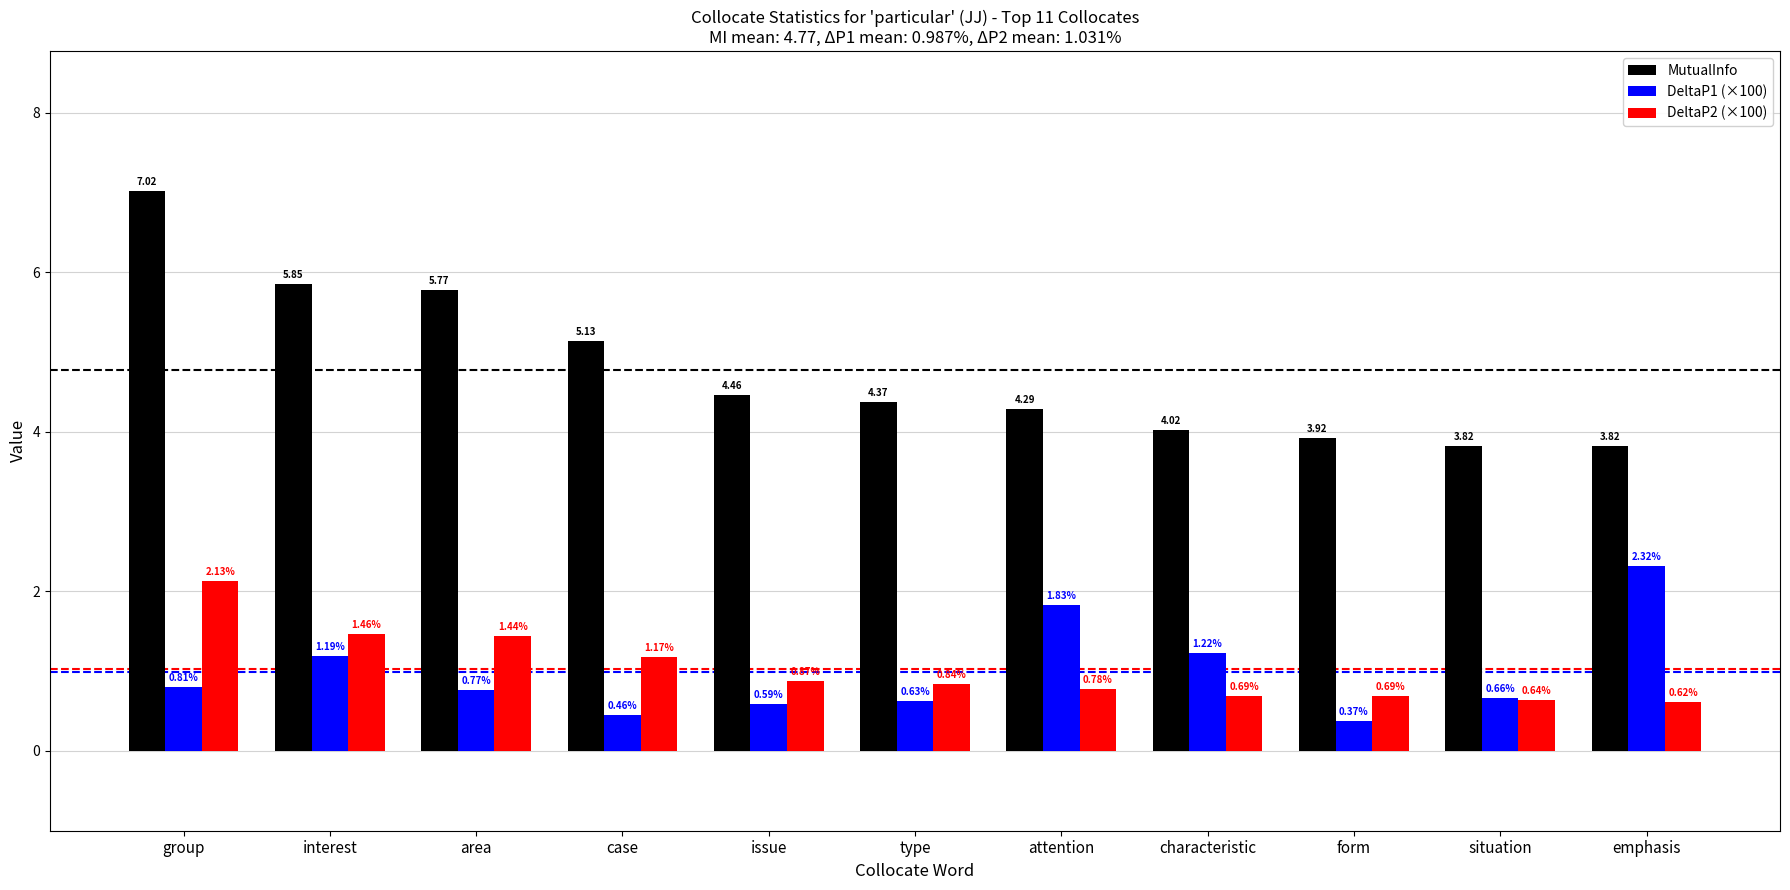

What is the average value of the DeltaP2 (×100) series?

1.0